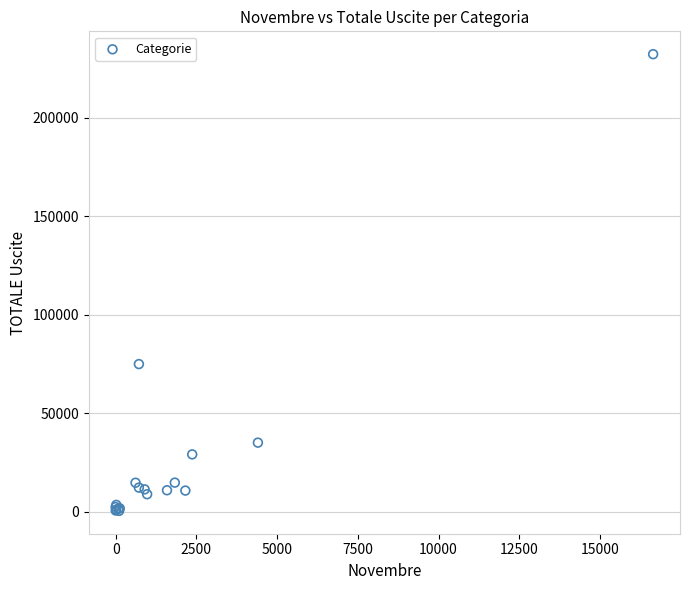

What Y value in the scatter plot is closest to 116255?

74849.0